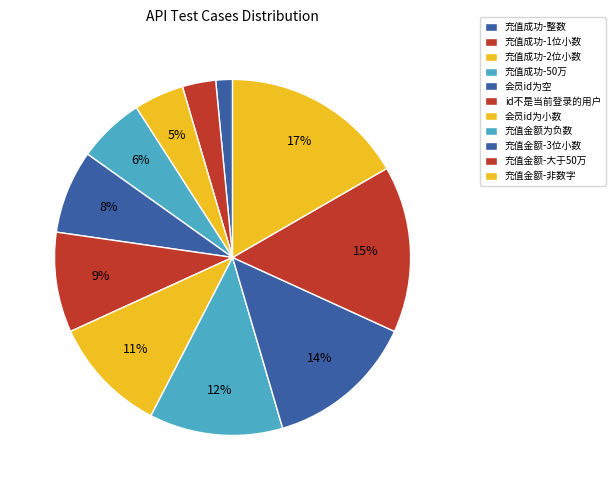

What is the ratio of the value at 充值金额-3位小数 to the value at 充值金额-非数字?

0.8